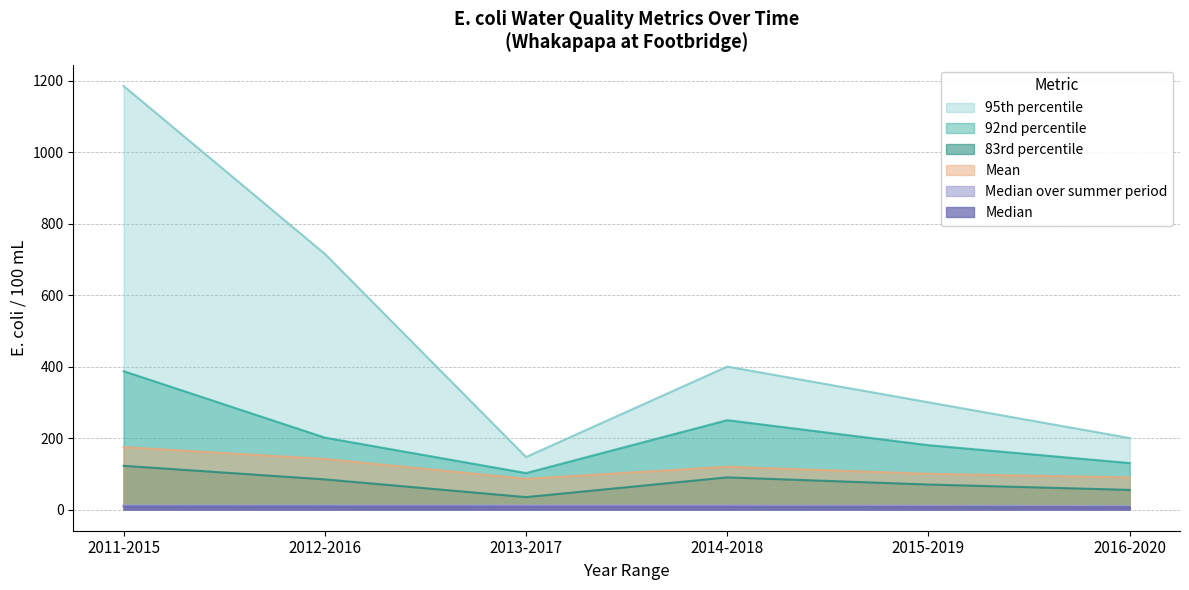

How many series are shown in this chart?

6